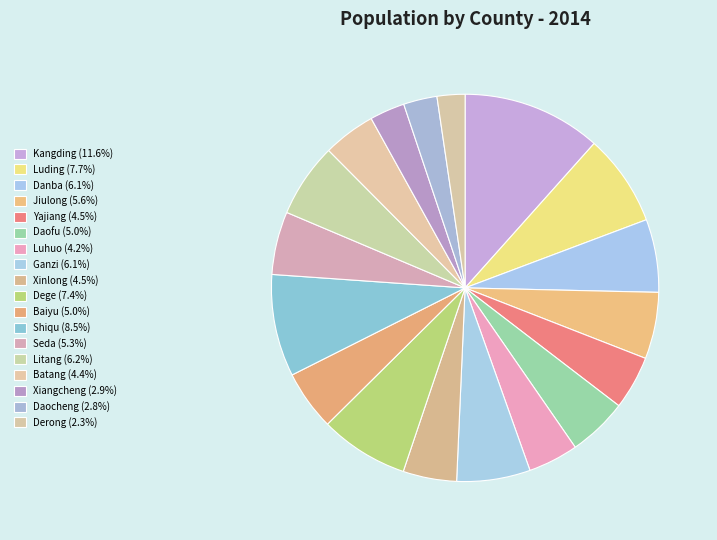

Does Daofu account for over 50% of the chart?

No